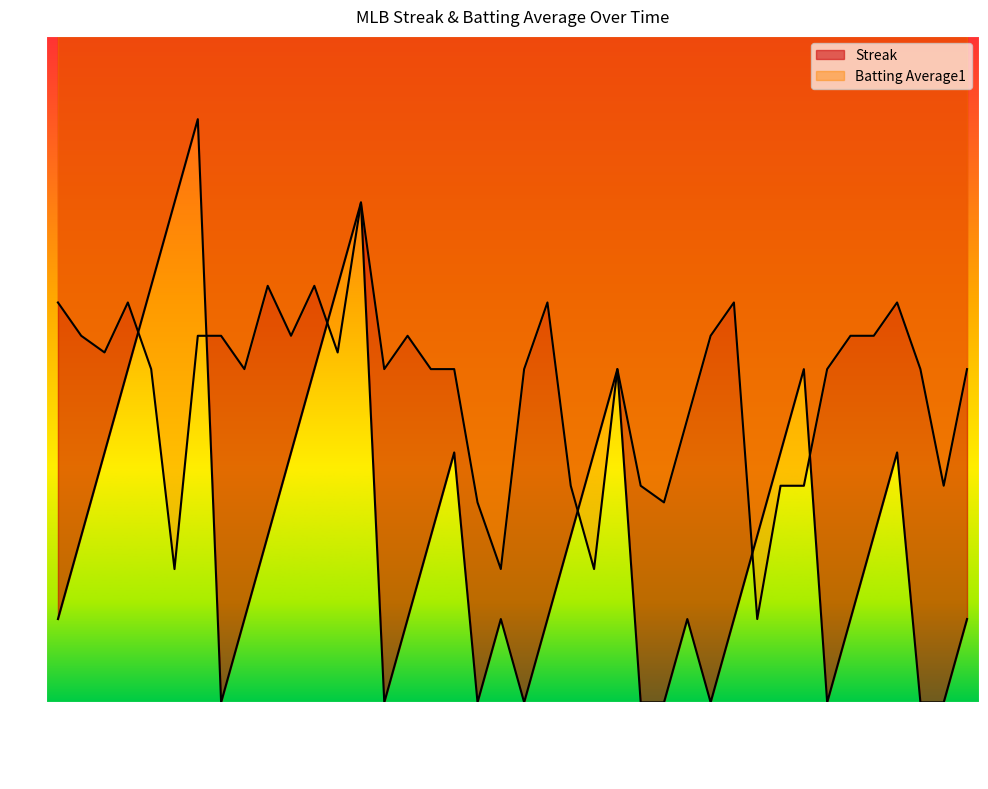

Rank the series by their average value, from lowest to highest.

Streak, Batting Average1